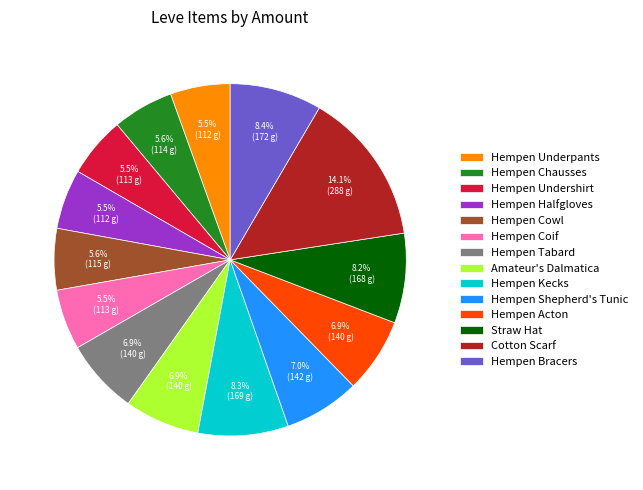

Does Hempen Halfgloves account for over 50% of the chart?

No